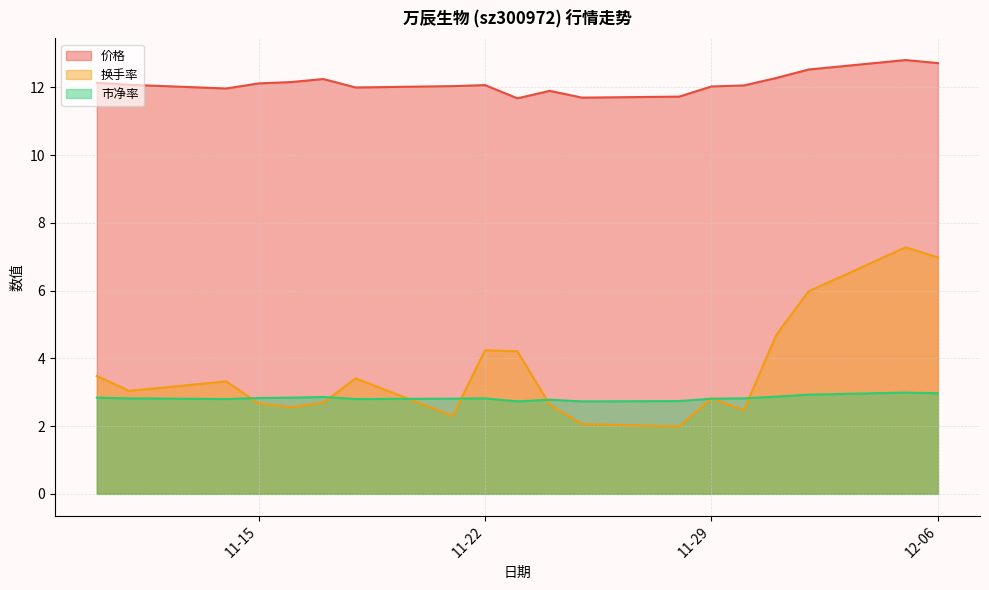

The value of 市净率 at 2022-11-30 is 2.8. True or false?

True